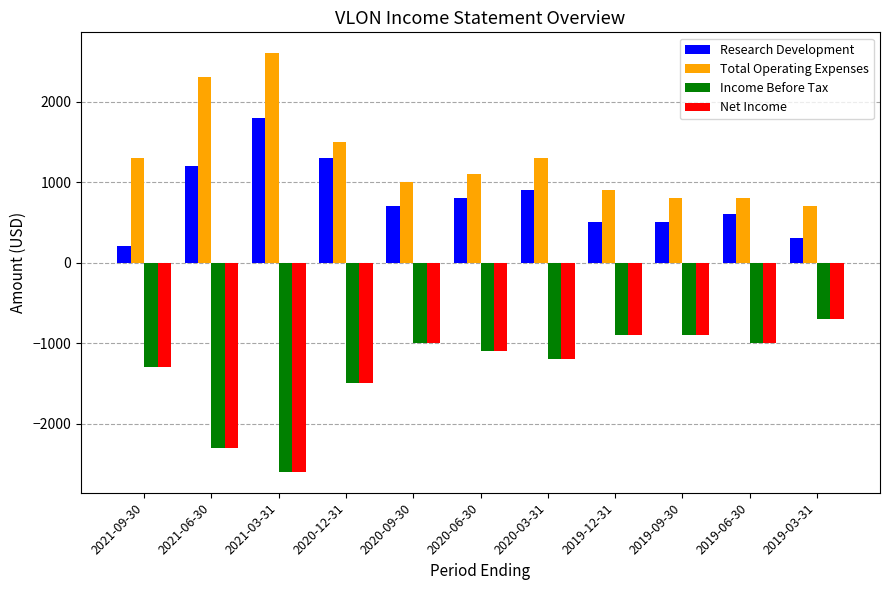

Reading left to right, what are all the values shown in this chart?

Research Development: 200	1200	1800	1300	700	800	900	500	500	600	300
Total Operating Expenses: 1300	2300	2600	1500	1000	1100	1300	900	800	800	700
Income Before Tax: -1300	-2300	-2600	-1500	-1000	-1100	-1200	-900	-900	-1000	-700
Net Income: -1300	-2300	-2600	-1500	-1000	-1100	-1200	-900	-900	-1000	-700